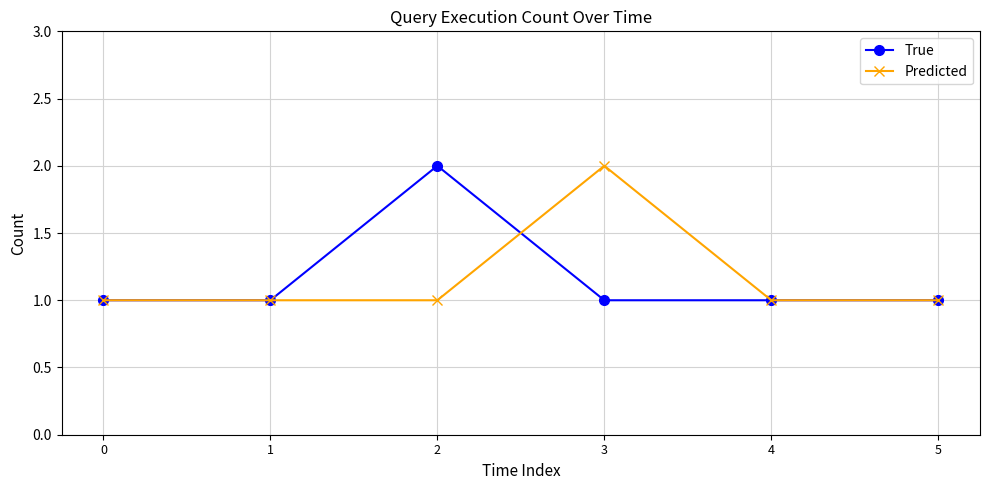

Which series changed the most between 1 and 2?

True